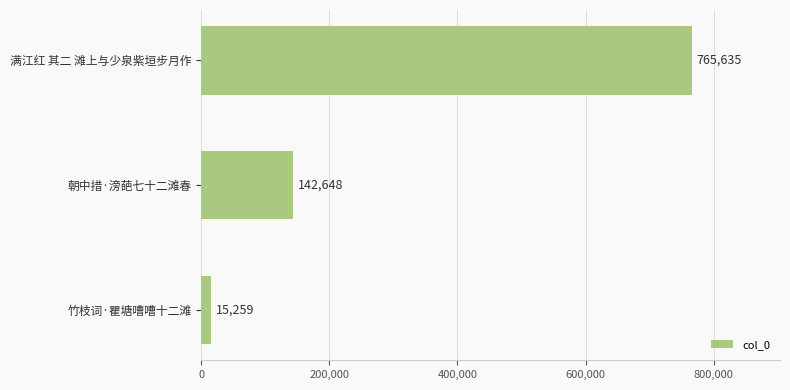

The chart shows a value of 765635 at 满江红 其二 滩上与少泉紫垣步月作. True or false?

True